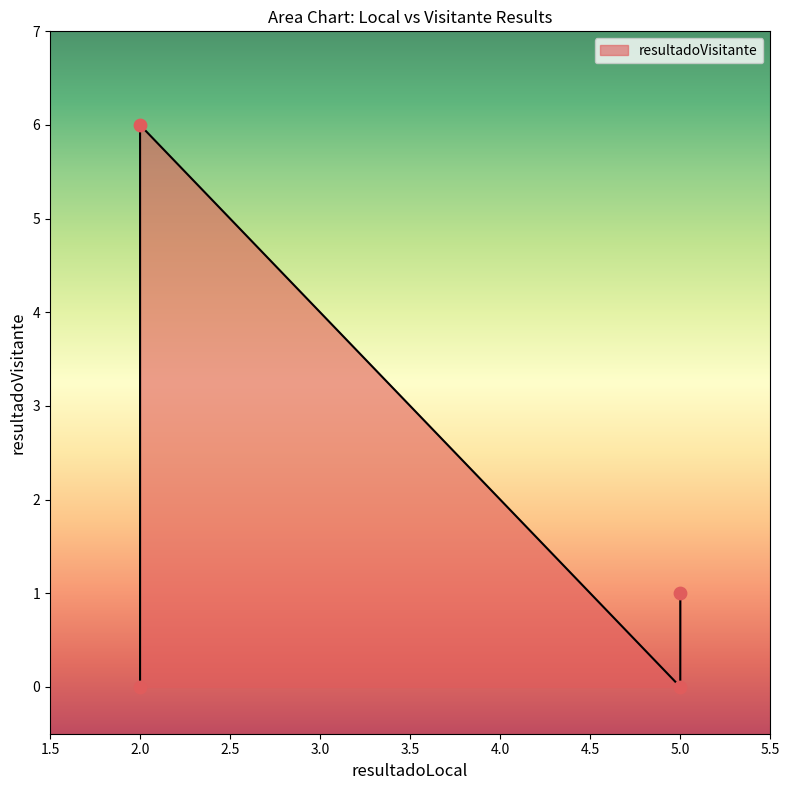

Which has a higher value, 5 or 2?

2